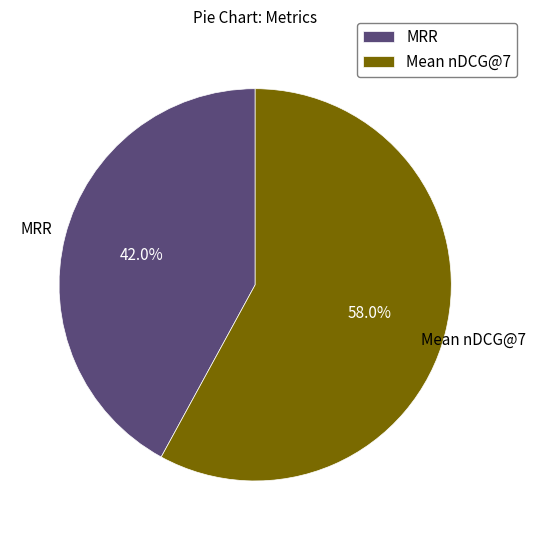

To the nearest percent, what is the difference between the largest and smallest slice percentages?

16%